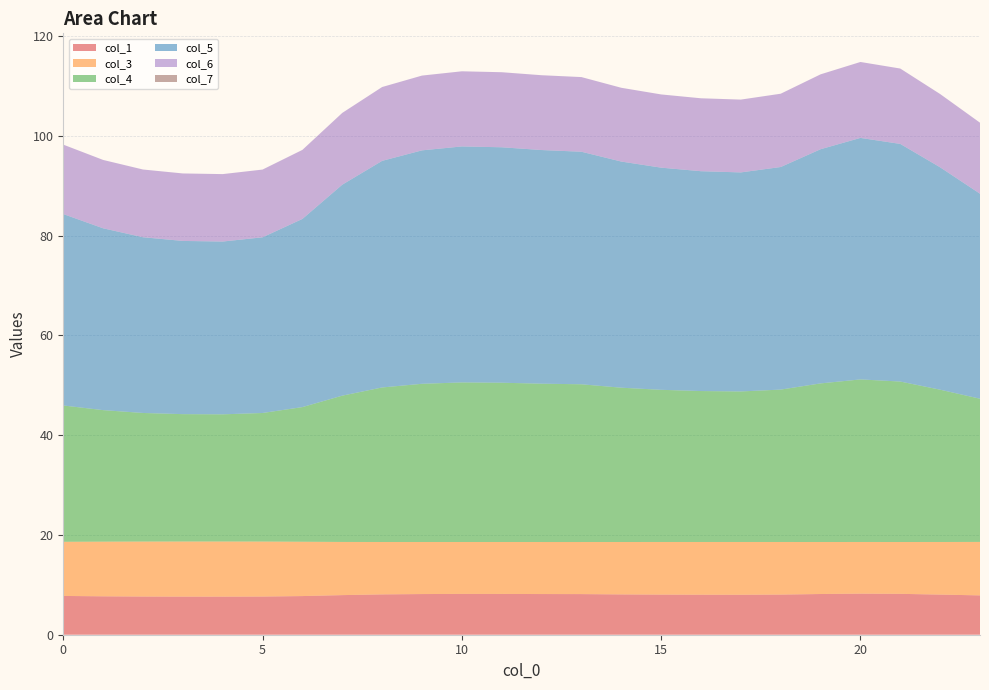

Reading right to left, extract all data points from this chart.

col_1: 23=7.9	22=8.0	21=8.2	20=8.2	19=8.2	18=8.0	17=8.0	16=8.0	15=8.0	14=8.1	13=8.1	12=8.2	11=8.2	10=8.2	9=8.2	8=8.1	7=7.9	6=7.7	5=7.7	4=7.6	3=7.6	2=7.7	1=7.7	0=7.8
col_3: 23=10.7	22=10.5	21=10.4	20=10.4	19=10.4	18=10.5	17=10.6	16=10.6	15=10.5	14=10.5	13=10.4	12=10.4	11=10.4	10=10.4	9=10.4	8=10.5	7=10.7	6=10.9	5=11.0	4=11.0	3=11.0	2=11.0	1=11.0	0=10.9
col_4: 23=28.7	22=30.5	21=32.2	20=32.6	19=31.8	18=30.5	17=30.2	16=30.3	15=30.5	14=30.9	13=31.6	12=31.7	11=31.9	10=32.0	9=31.7	8=31.0	7=29.3	6=27.0	5=25.8	4=25.5	3=25.5	2=25.8	1=26.4	0=27.3
col_5: 23=41.1	22=44.6	21=47.6	20=48.4	19=46.9	18=44.6	17=43.9	16=44.1	15=44.5	14=45.3	13=46.6	12=46.8	11=47.2	10=47.3	9=46.8	8=45.4	7=42.3	6=37.7	5=35.2	4=34.6	3=34.7	2=35.2	1=36.4	0=38.4
col_6: 23=14.2	22=14.7	21=15.1	20=15.2	19=15.0	18=14.7	17=14.6	16=14.6	15=14.7	14=14.8	13=15.0	12=15.0	11=15.0	10=15.1	9=15.0	8=14.8	7=14.4	6=13.8	5=13.6	4=13.5	3=13.5	2=13.6	1=13.7	0=13.9
col_7: 23=0.0	22=0.0	21=0.0	20=0.0	19=0.0	18=0.0	17=0.0	16=0.0	15=0.0	14=0.0	13=0.0	12=0.0	11=0.0	10=0.0	9=0.0	8=0.0	7=0.0	6=0.0	5=0.0	4=0.0	3=0.0	2=0.0	1=0.0	0=0.0